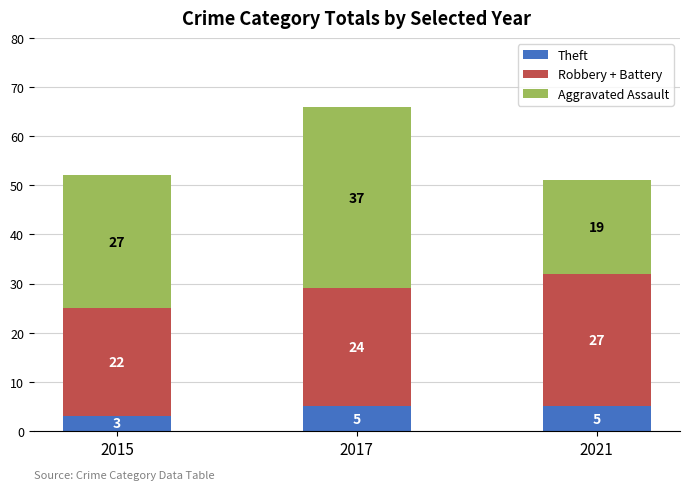

The value of Aggravated Assault at 2021 is 9. True or false?

False